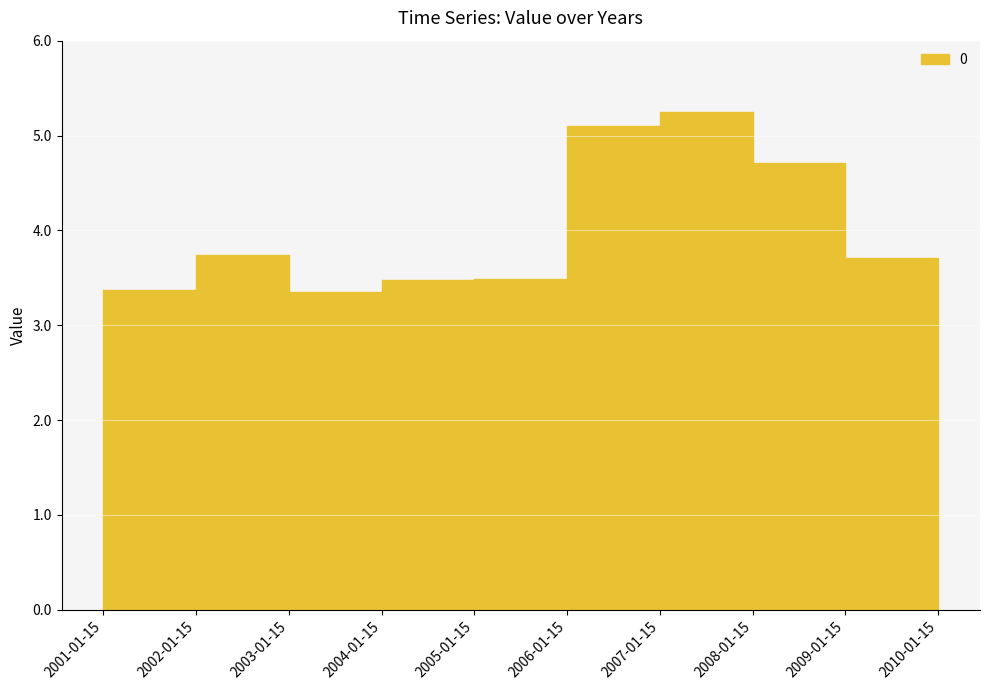

How many series are shown in this chart?

1